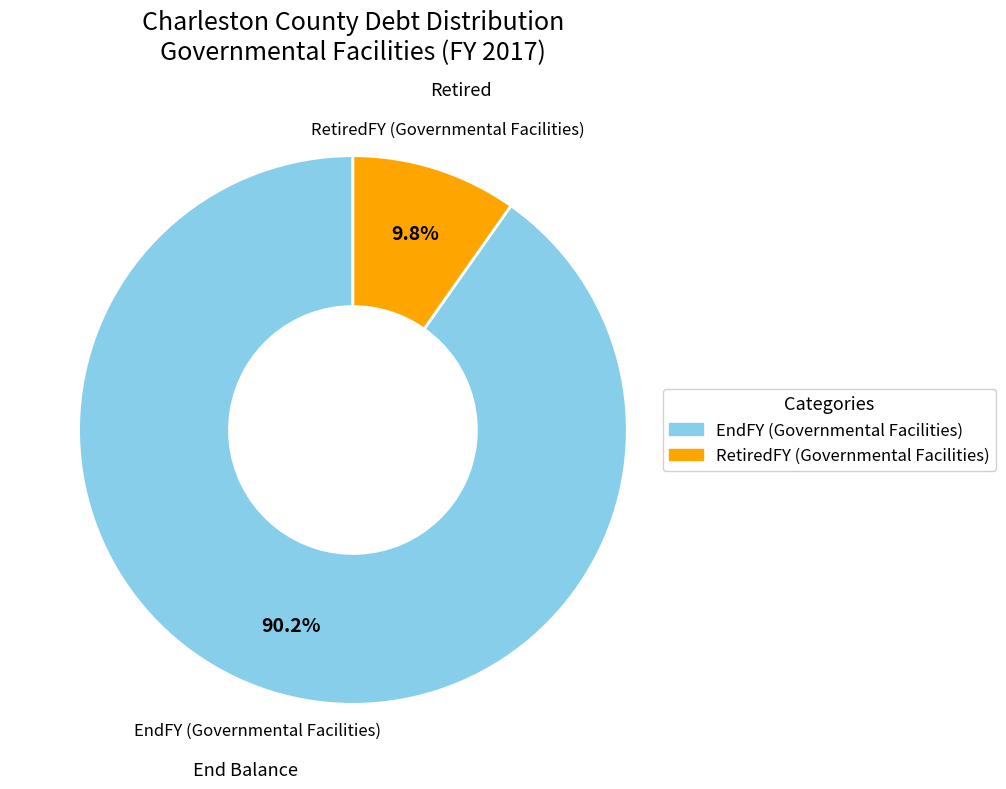

How many segments does this pie chart have?

2